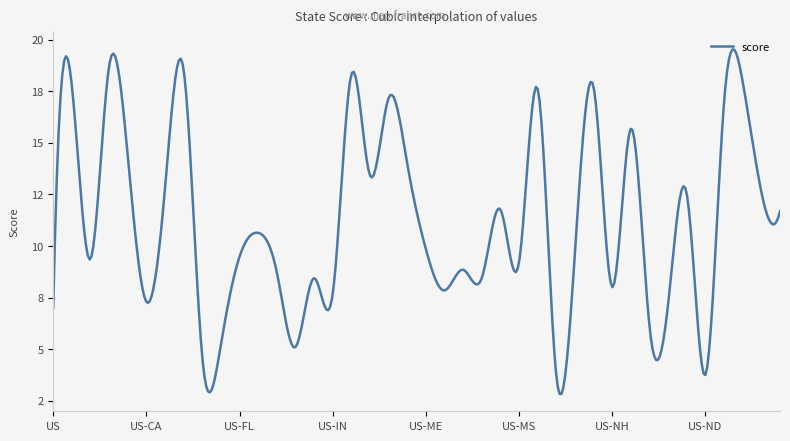

Does the chart have visible grid lines?

No